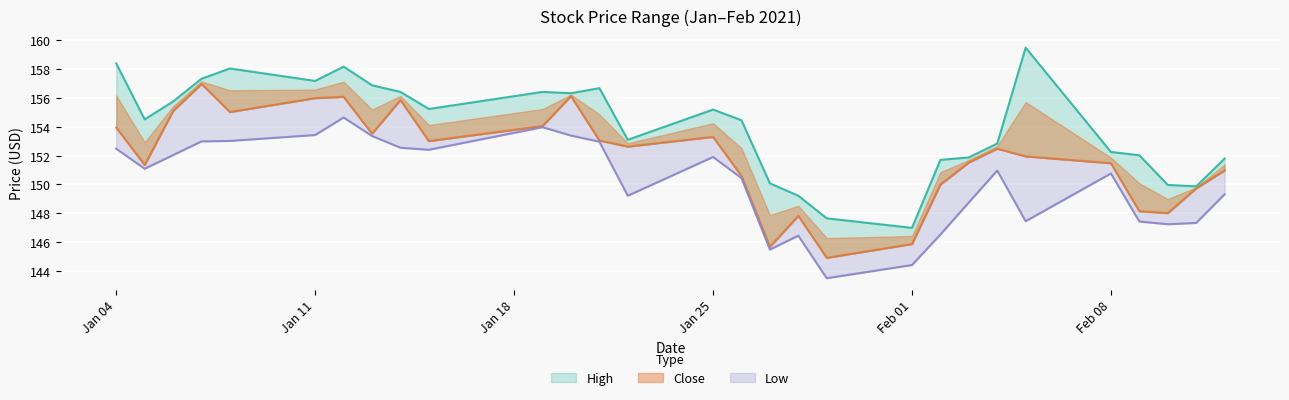

At which category is the sum across all series the highest?

2021-01-12